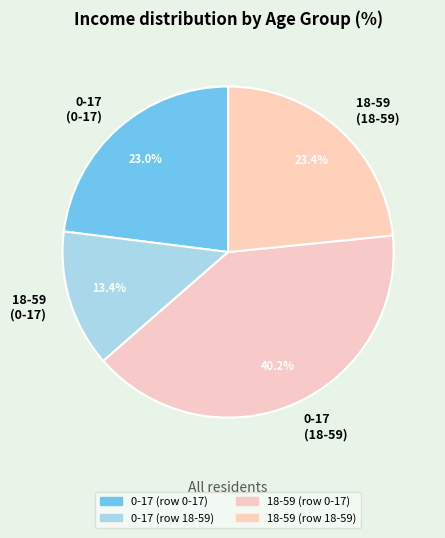

To the nearest percent, what is the average slice percentage?

25%